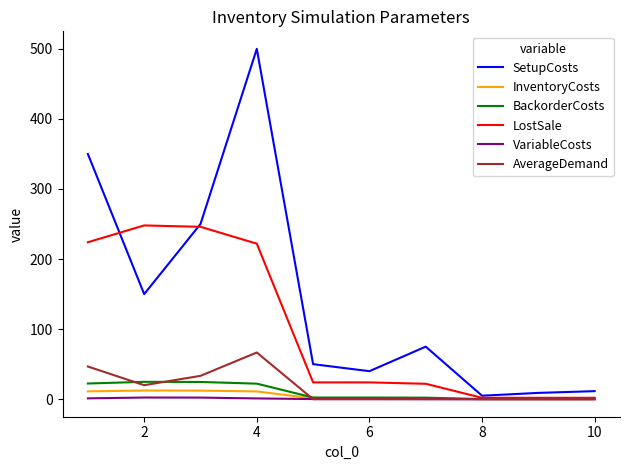

What is the sum of all AverageDemand values?

166.7